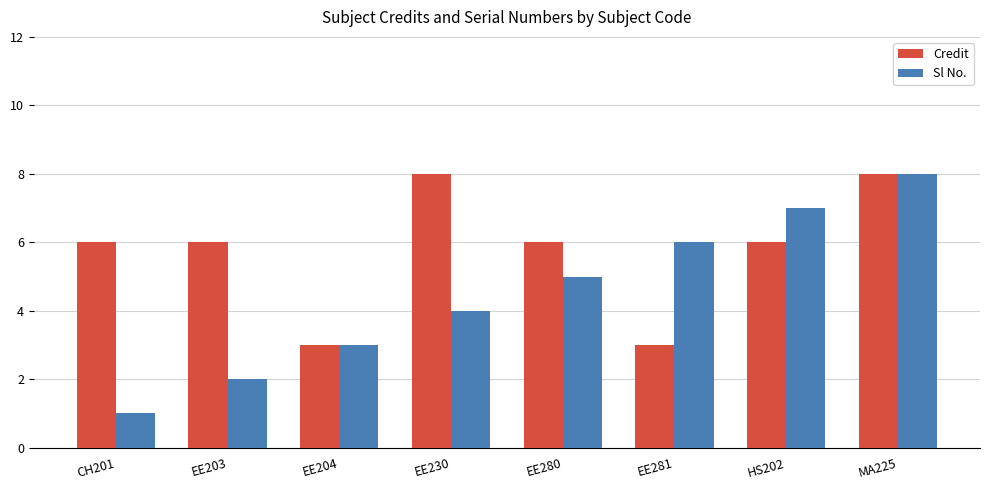

Is the value of Credit at HS202 greater than the value of Sl No. at HS202?

No